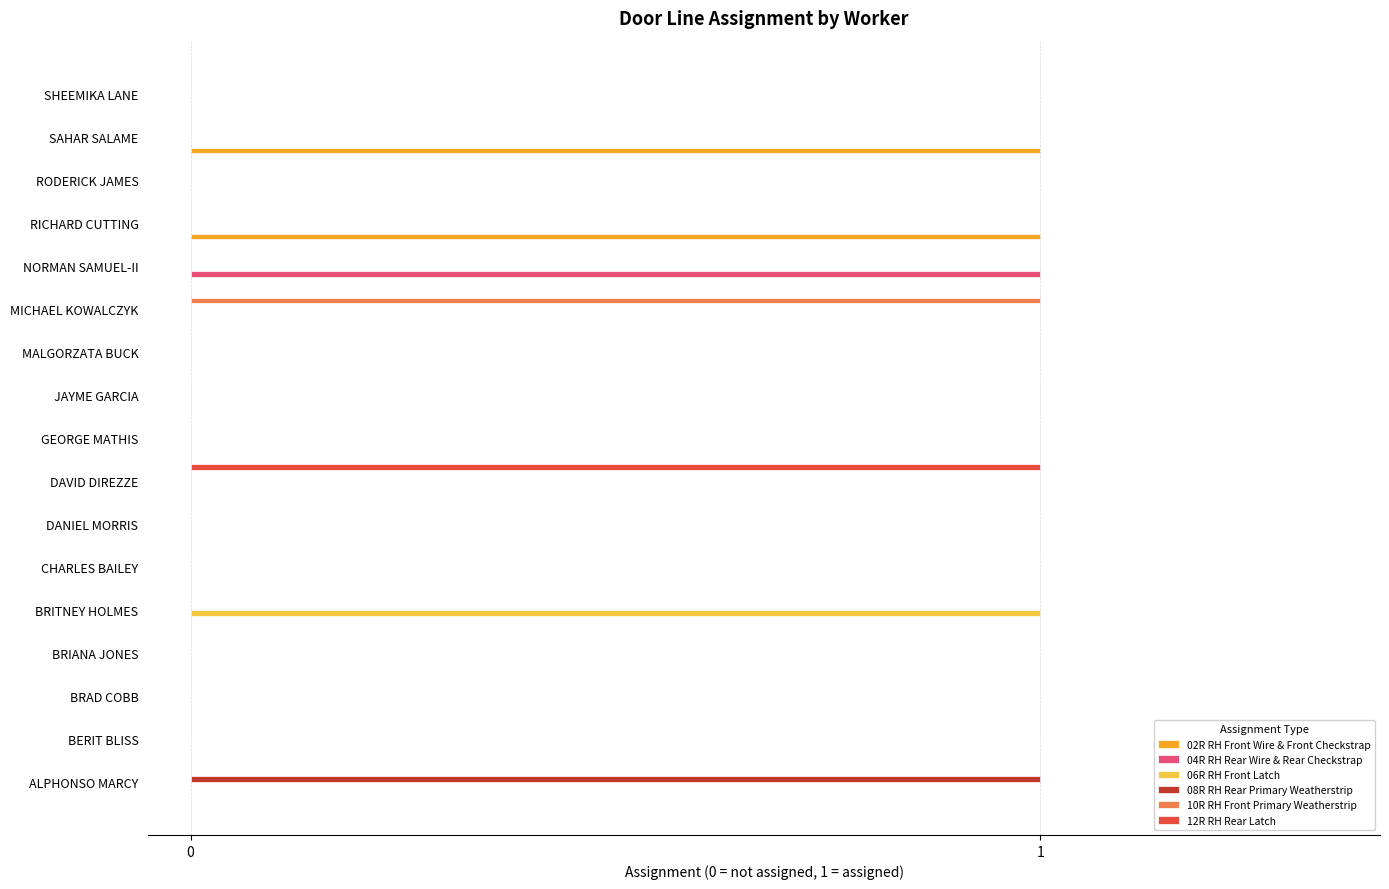

At which label does 04R RH Rear Wire & Rear Checkstrap reach its peak?

NORMAN SAMUEL-II